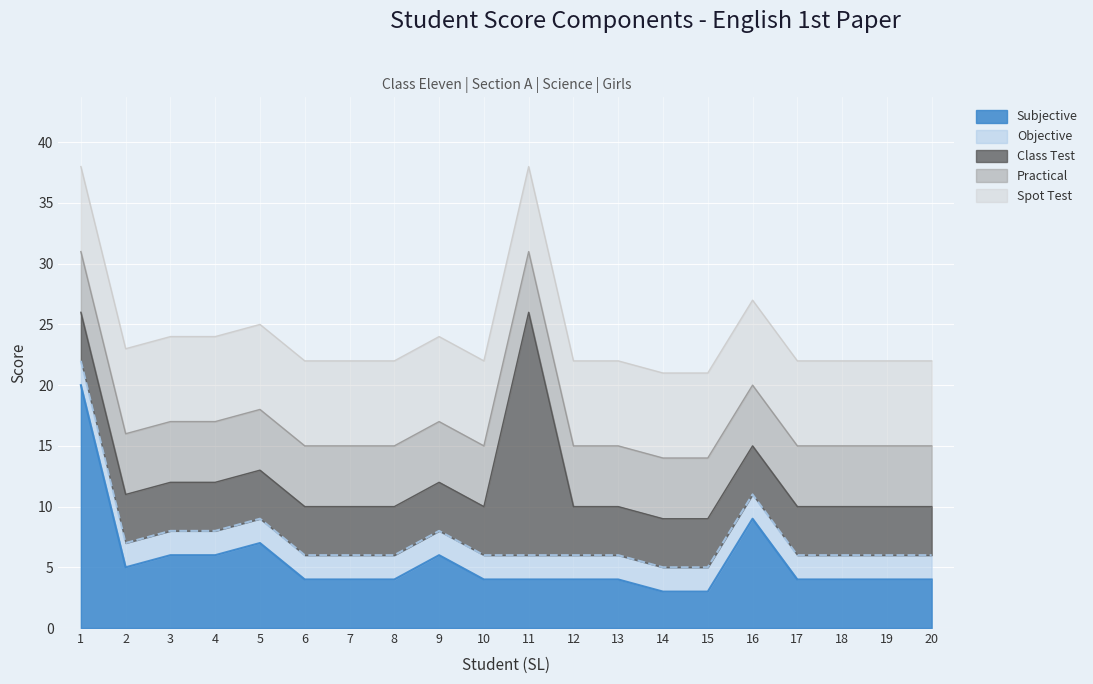

What is the value of the Class Test point at the 6th from the left?

4